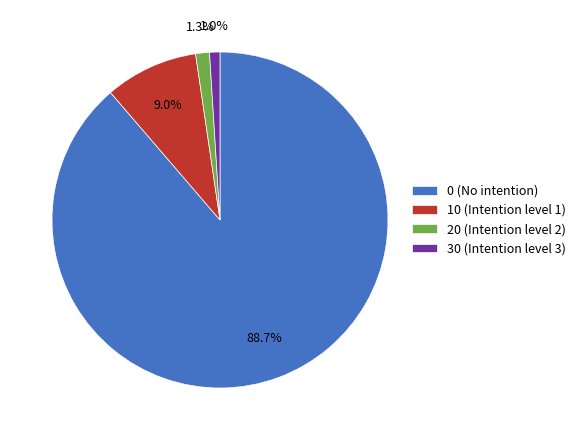

How many segments does this pie chart have?

4